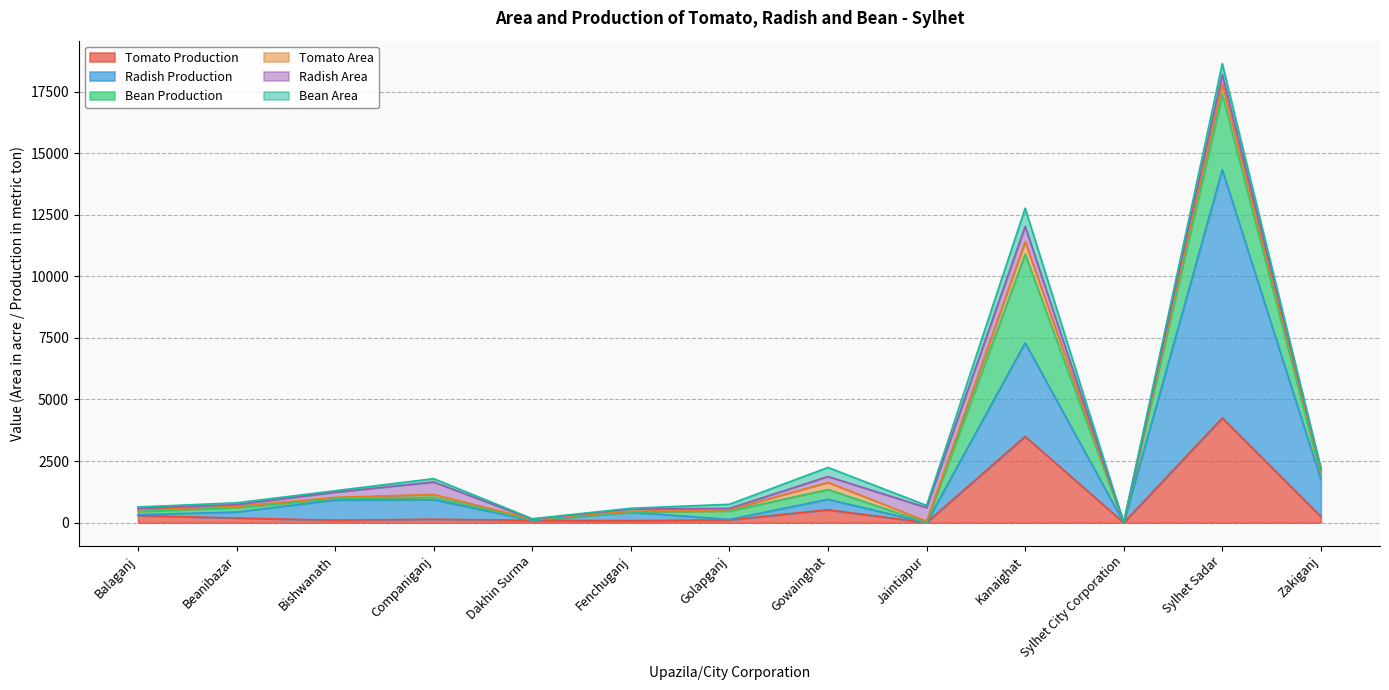

True or false: Bean Production has a value of 9.2 at Fenchuganj.

True